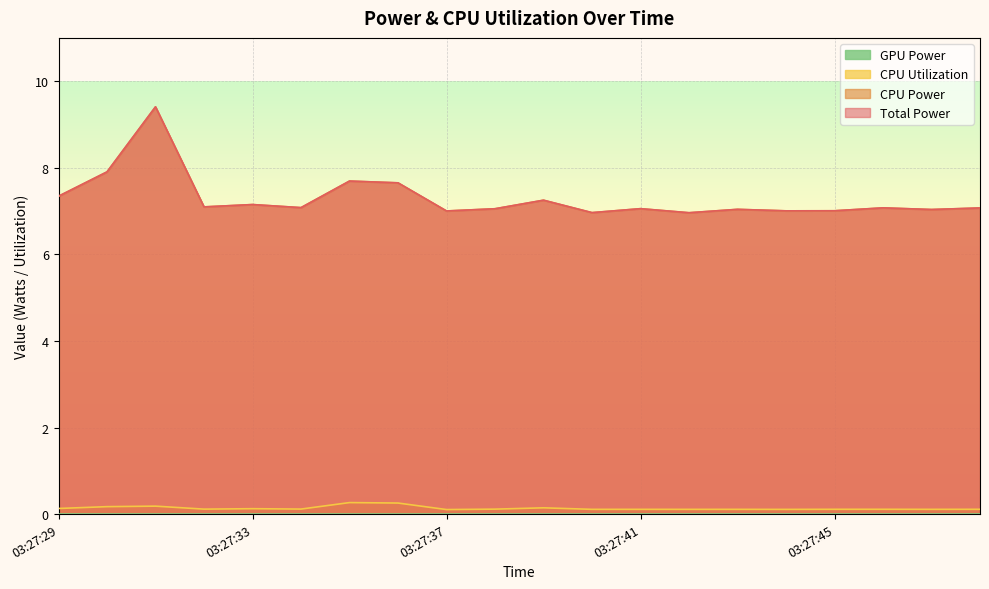

Between 03:27:29 and 03:27:38, which series saw the biggest shift?

Total Power